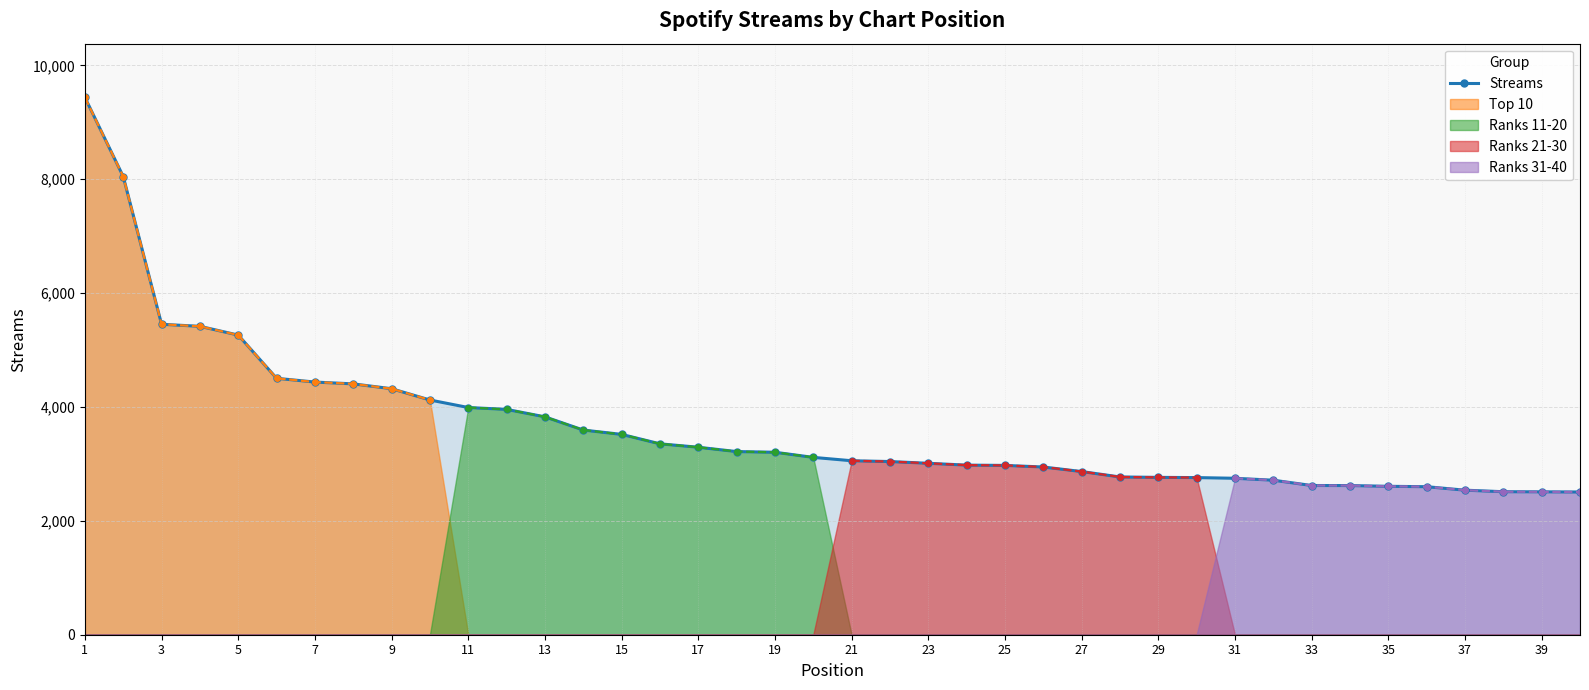

The value of Streams at 17 is 1756. True or false?

False